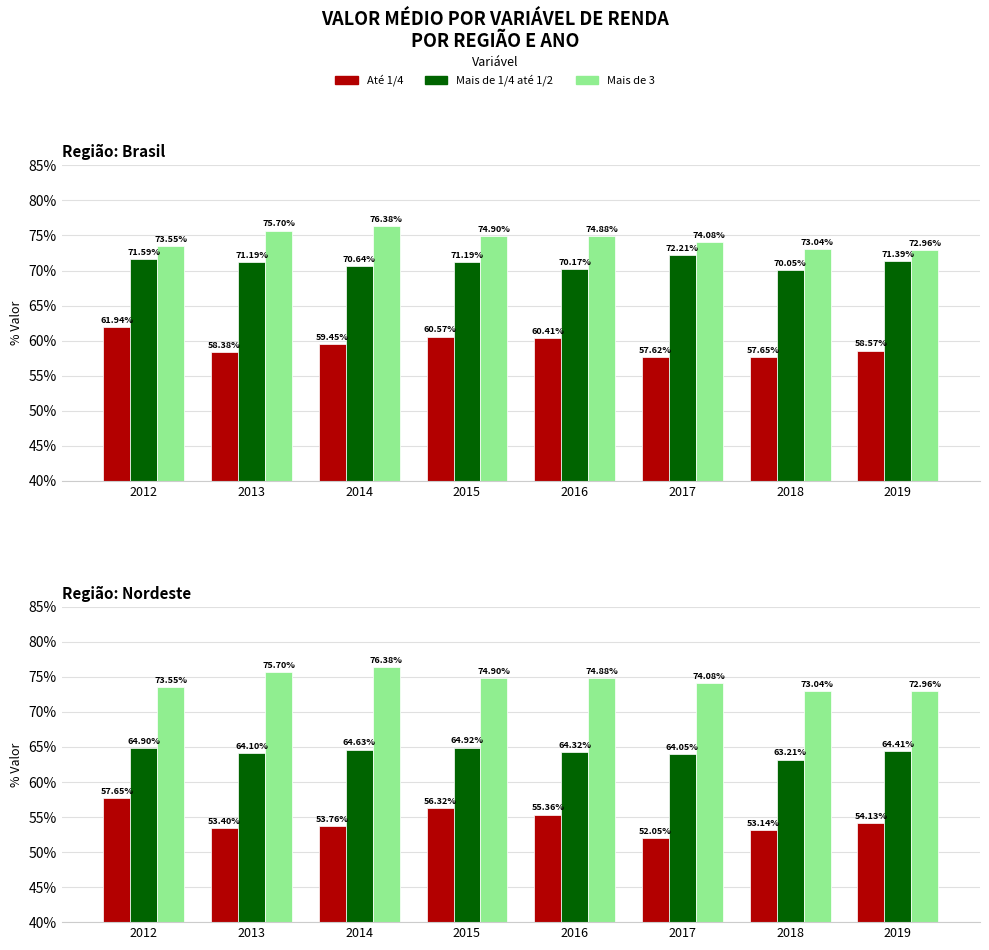

How many groups of bars are there?

8